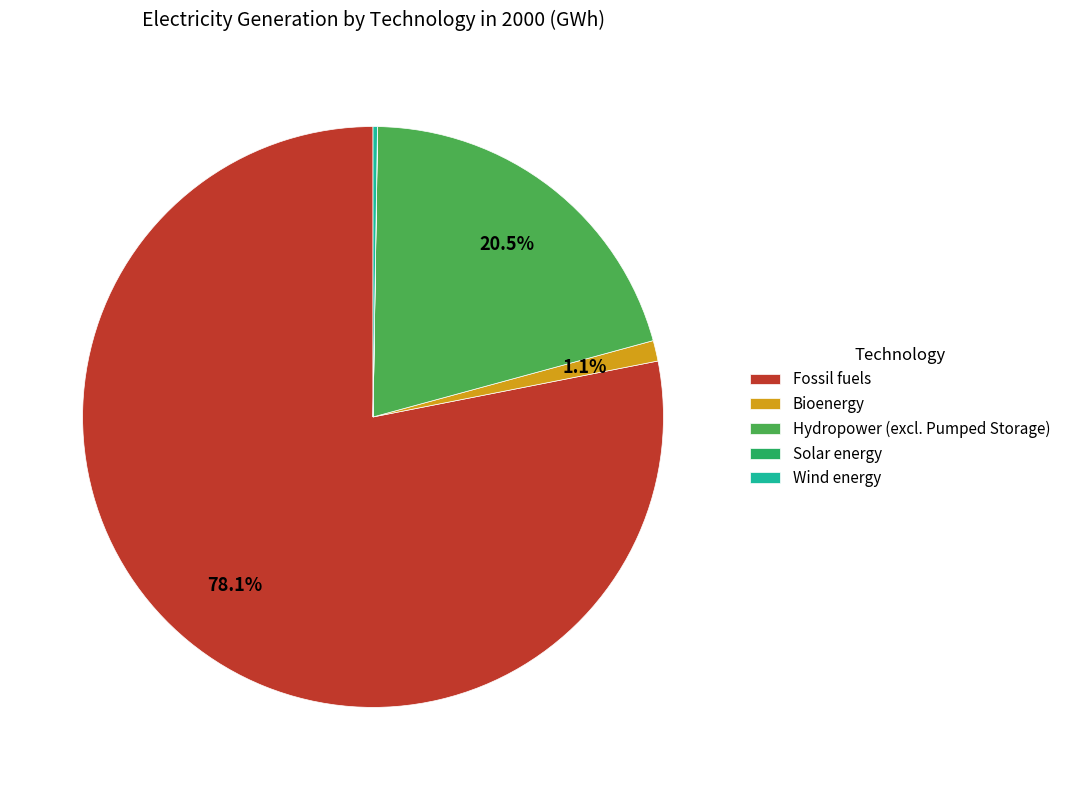

How much of the chart is everything except Hydropower (excl. Pumped Storage)?

79.5%